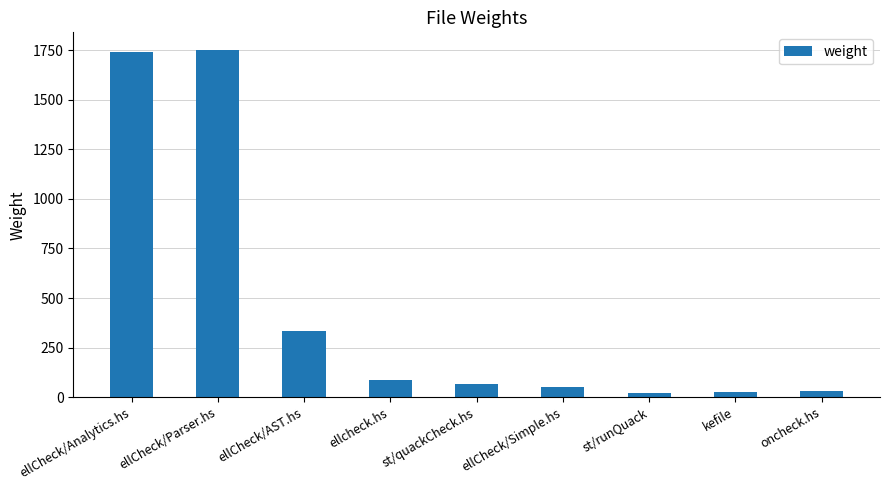

What is the difference between the second highest and minimum values?

1720